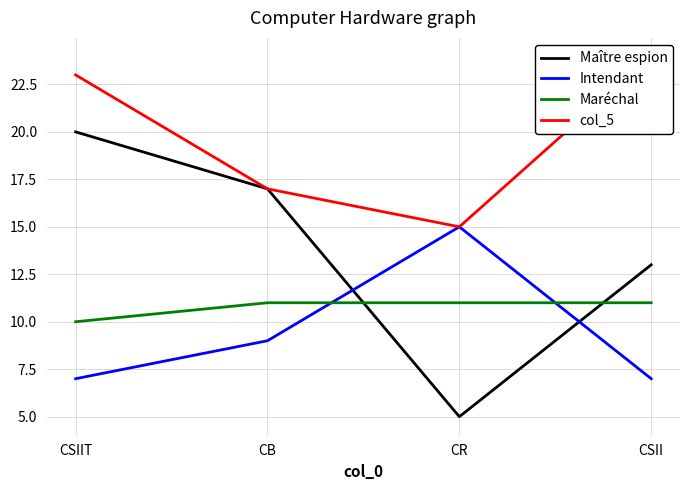

What is the difference between the highest and lowest values at CR?

10